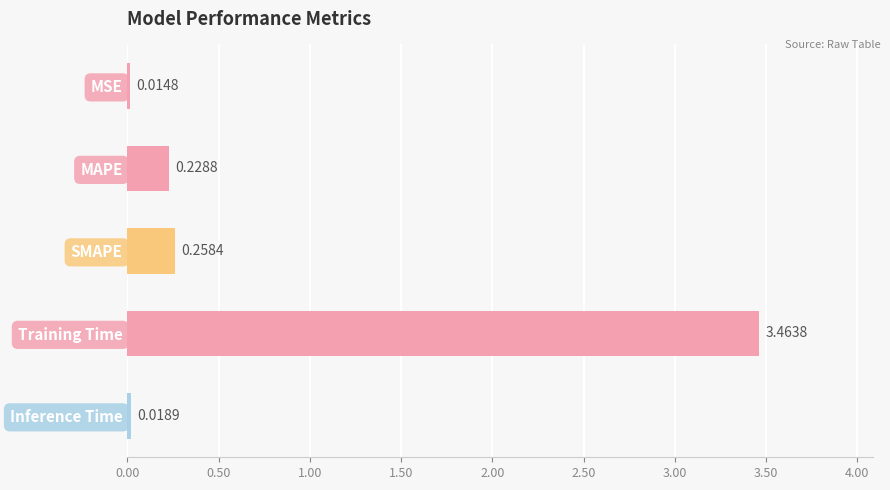

Rank the categories by value from lowest to highest.

MSE, Inference Time, MAPE, SMAPE, Training Time